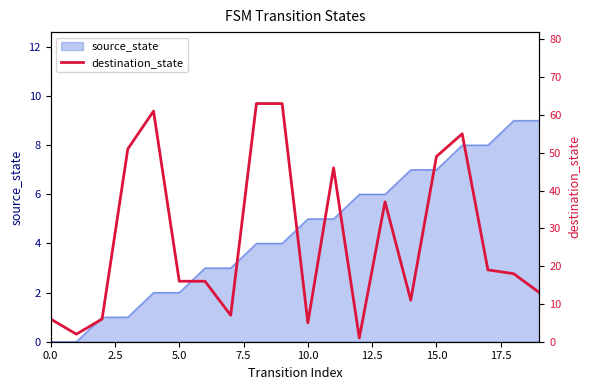

What is the greatest value displayed?

63